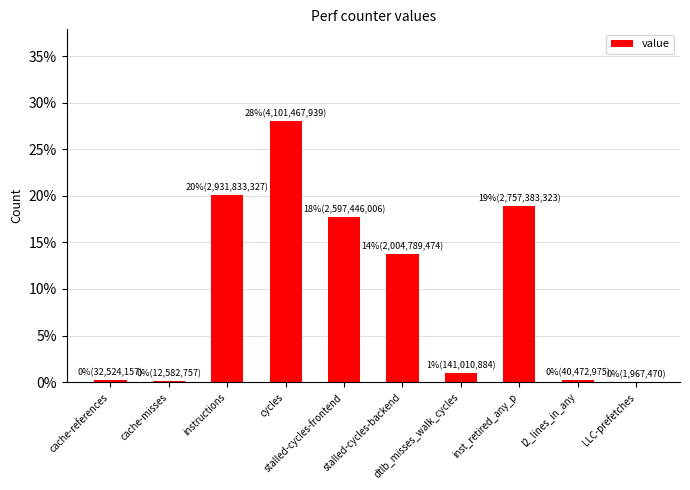

True or false: the data shows 0.3 at l2_lines_in_any.

True